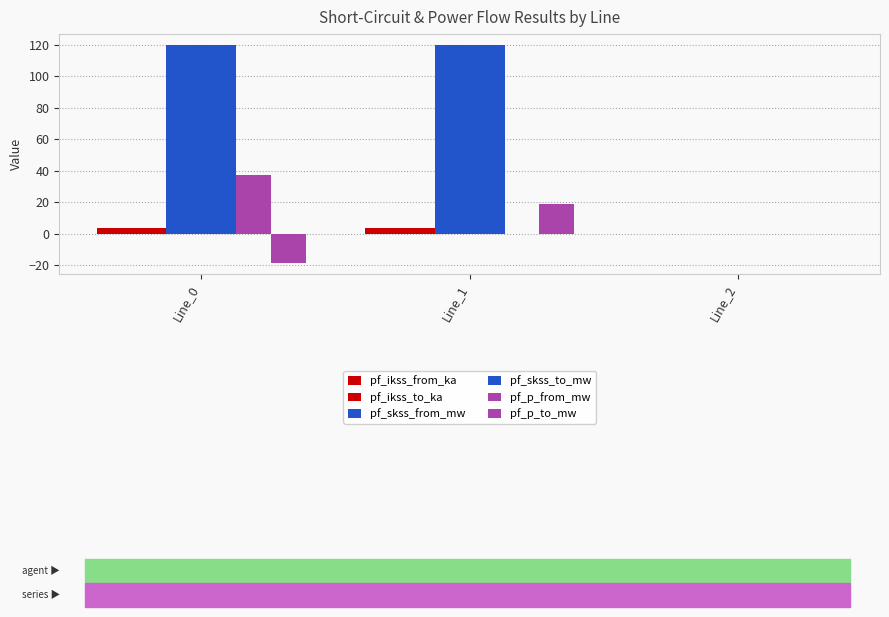

Which series has the largest range (max minus min)?

pf_skss_from_mw